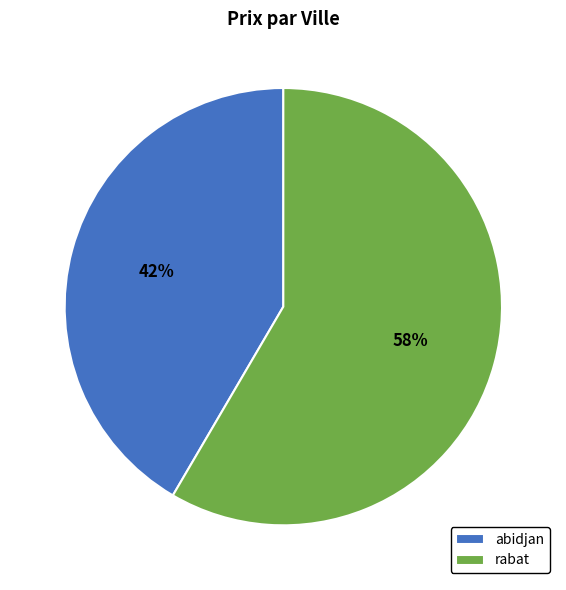

How many segments does this pie chart have?

2